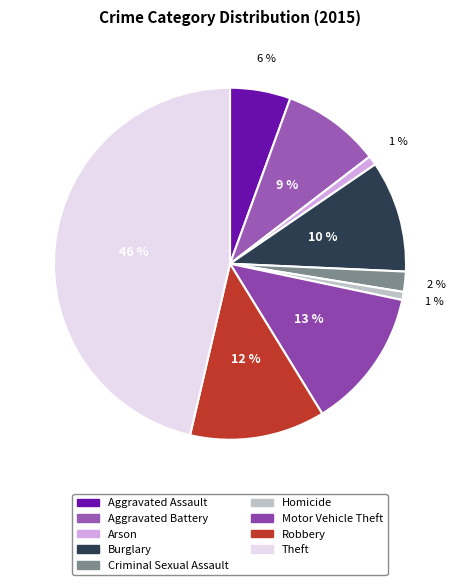

How many slices are in this pie chart?

9